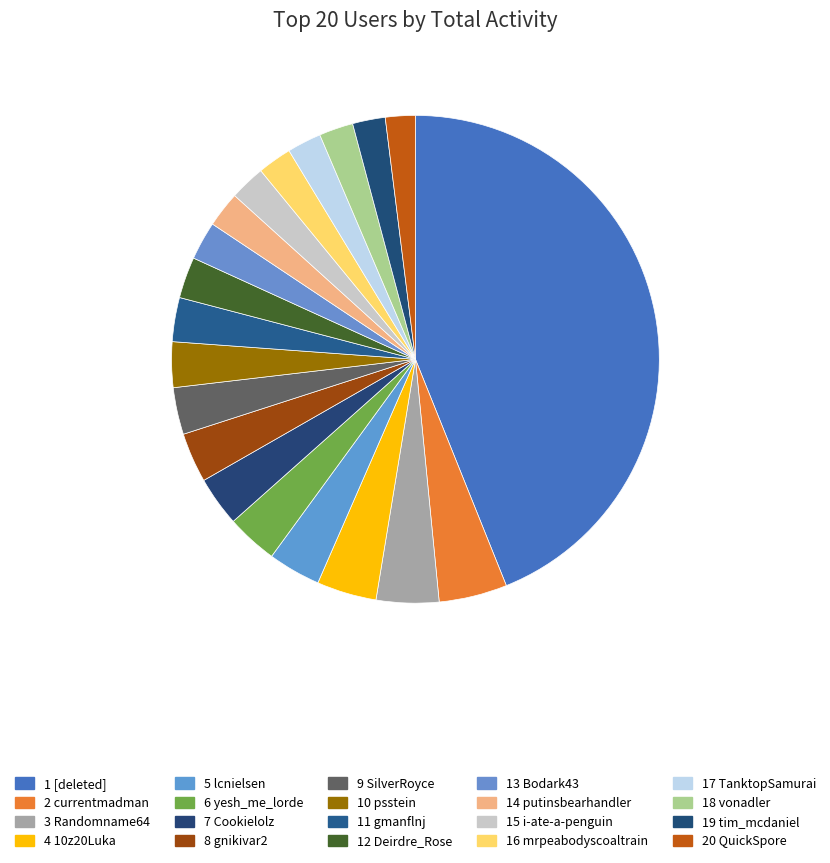

Is there any slice that represents more than half of the pie?

No